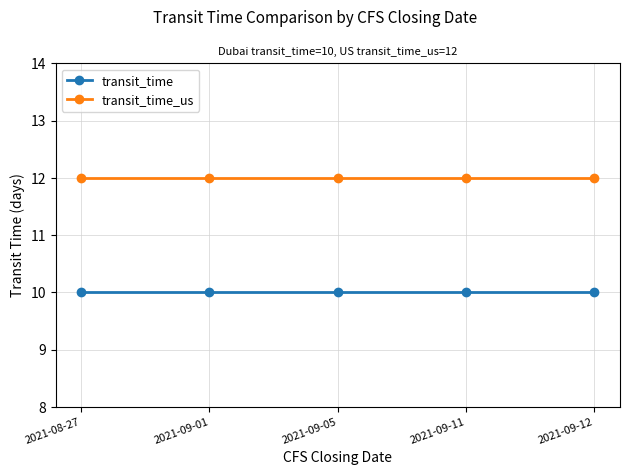

What is the minimum value for transit_time?

10